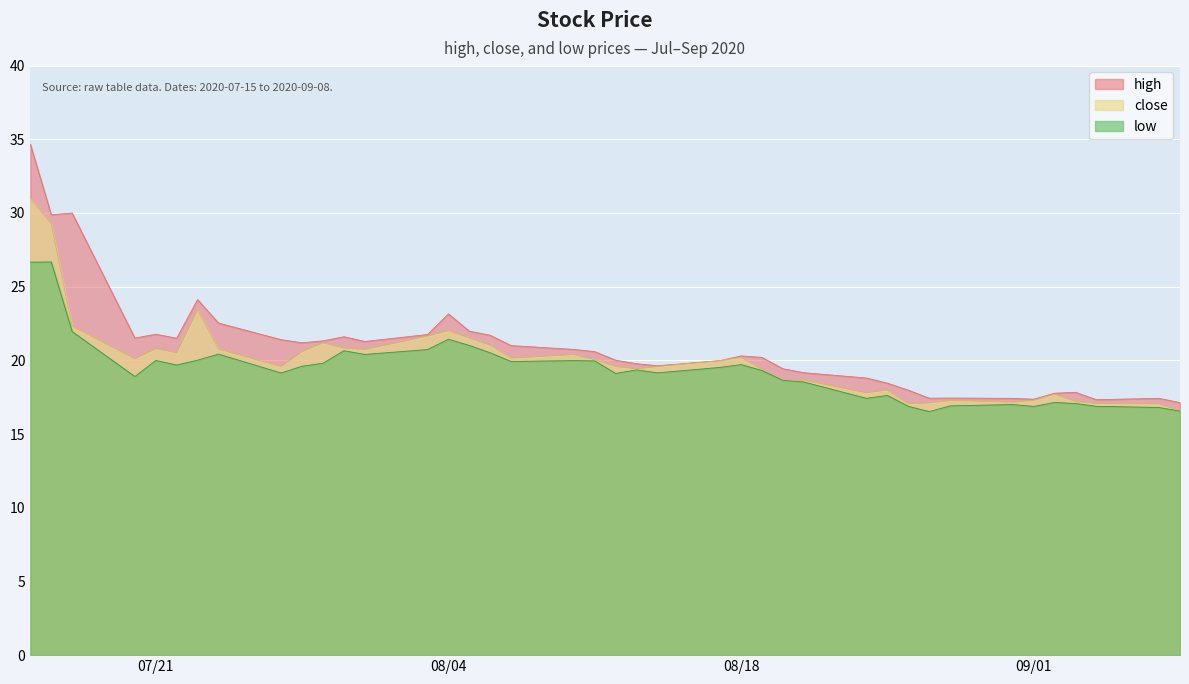

Count the number of data series in this chart.

3